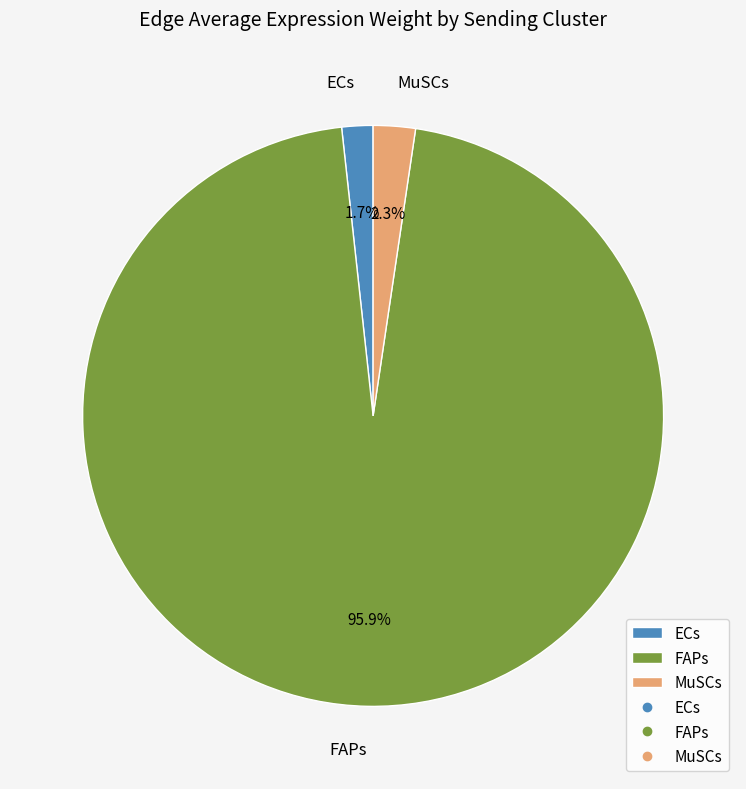

To the nearest percent, what is the difference between the largest and smallest slice percentages?

94%